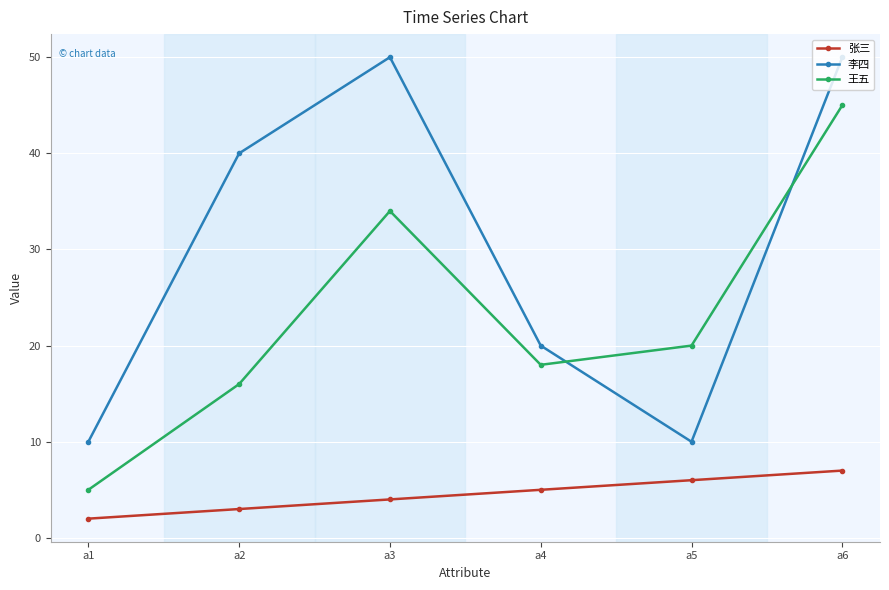

Which series has the largest total across all categories?

李四